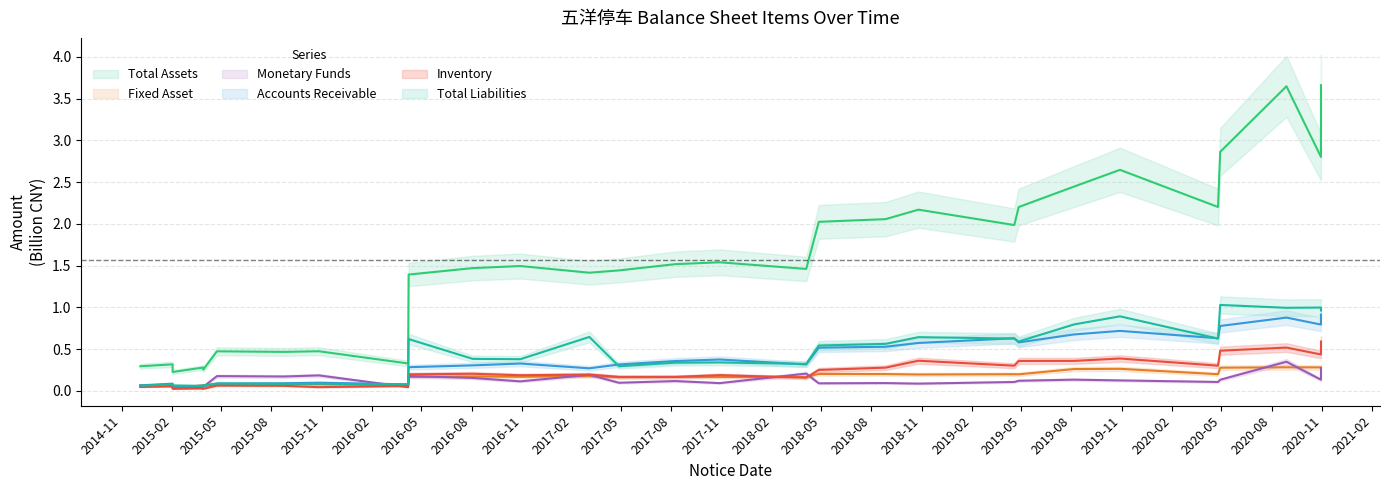

Which series has the largest total across all categories?

TOTAL_ASSETS